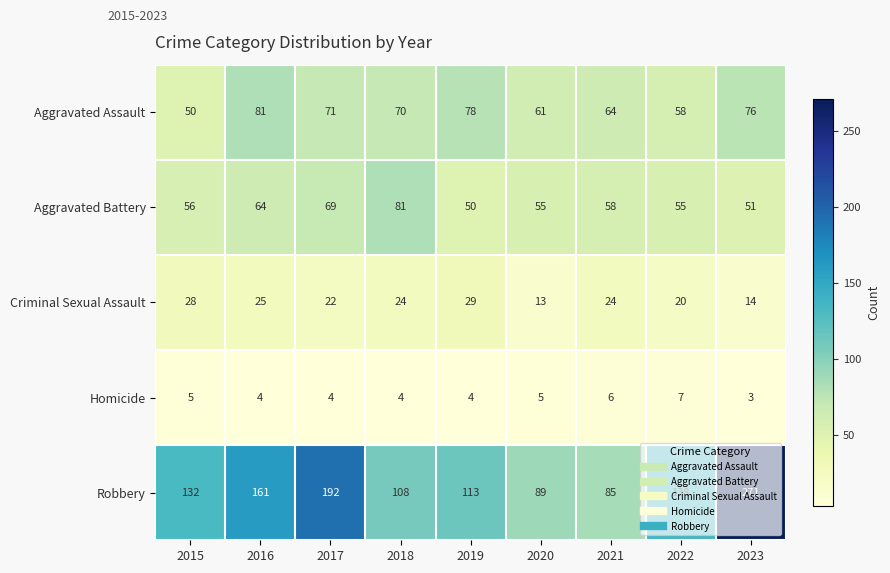

The value of Robbery at 2020 is 53. True or false?

False